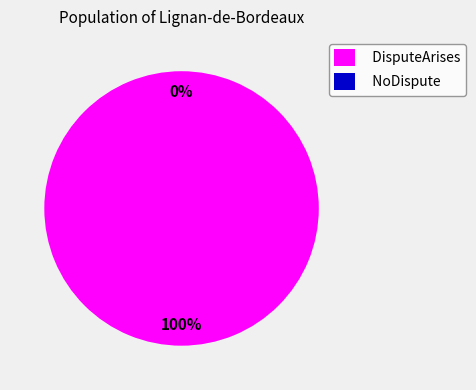

Which has a higher value, DisputeArises or NoDispute?

DisputeArises